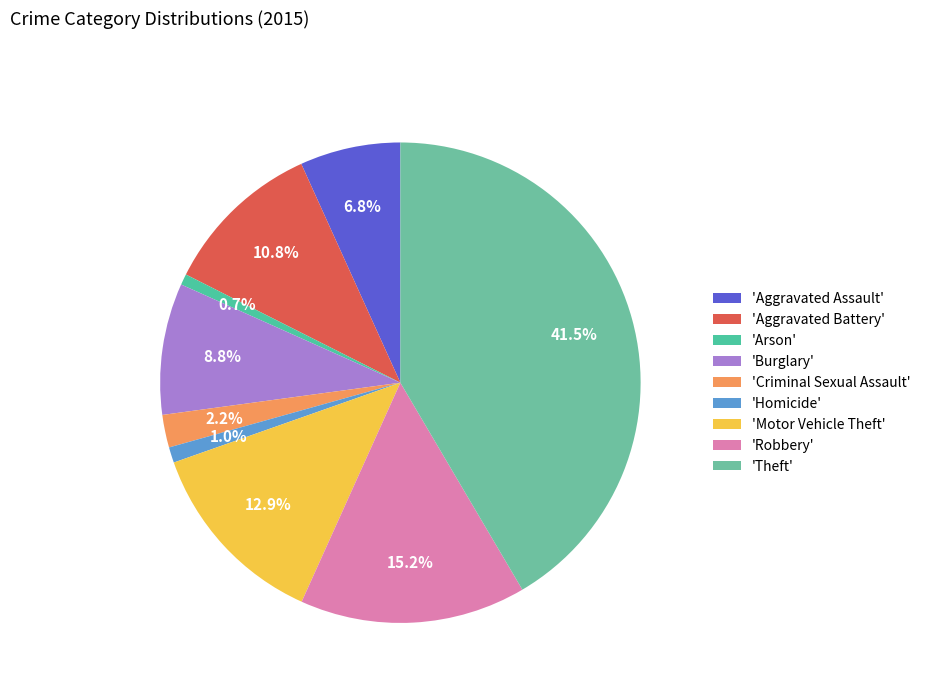

How many segments does this pie chart have?

9